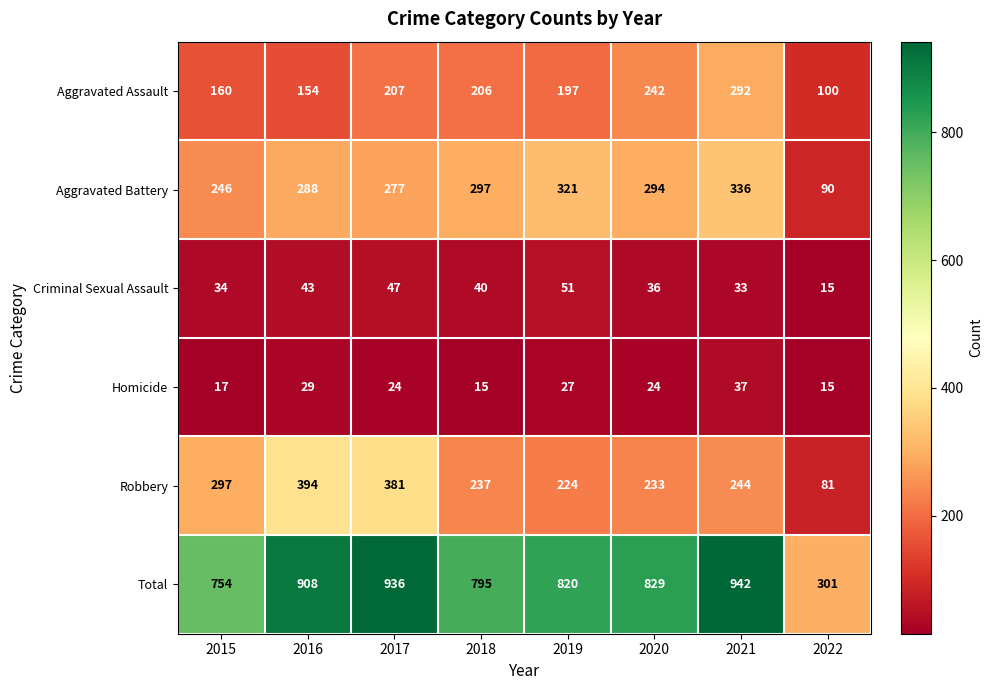

What is the total value across all series at 2018?

1590